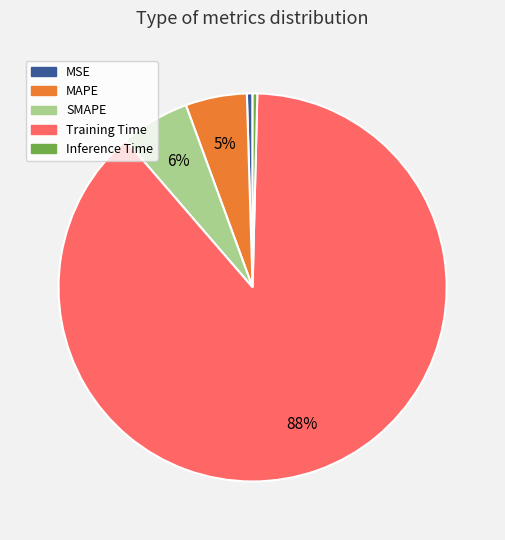

What is the majority slice?

Training Time